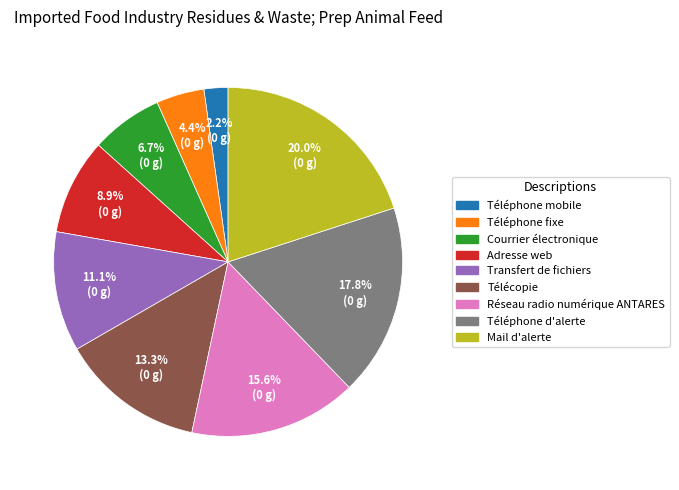

How many slices are in this pie chart?

9